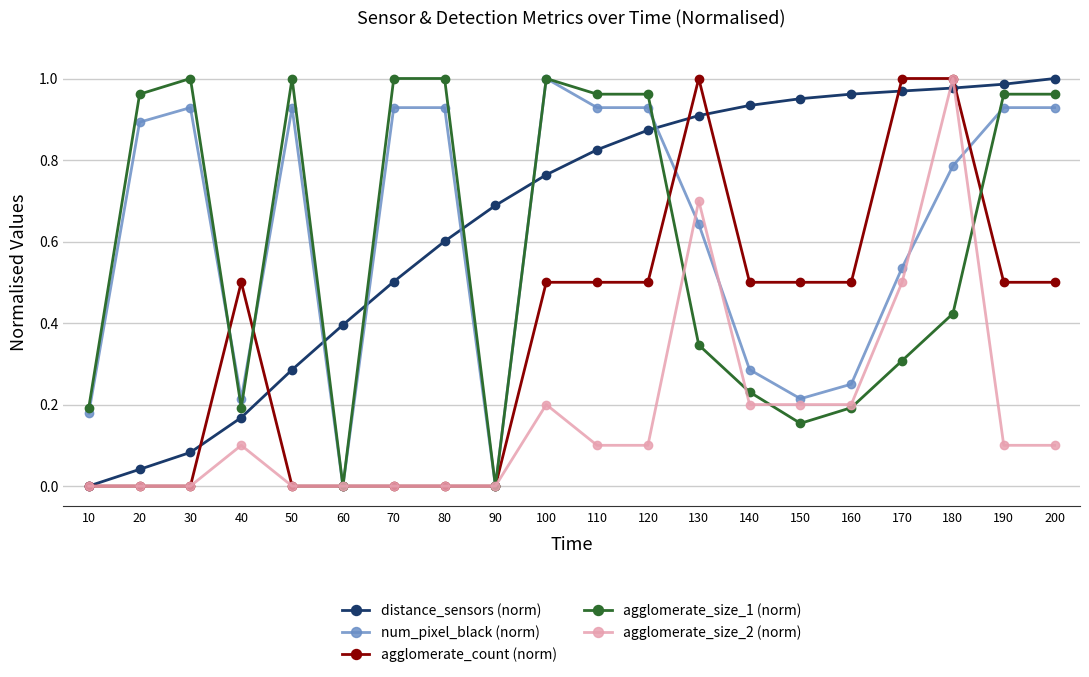

What are all the series names shown in the legend?

distance_sensors (norm), num_pixel_black (norm), agglomerate_count (norm), agglomerate_size_1 (norm), agglomerate_size_2 (norm)